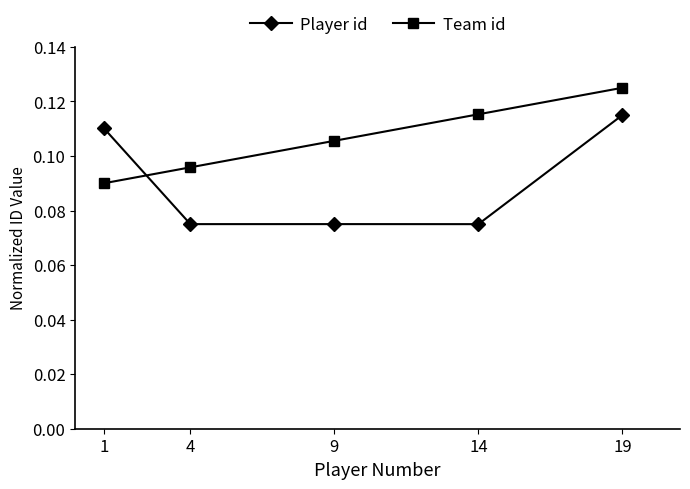

How many lines are shown in the chart?

2